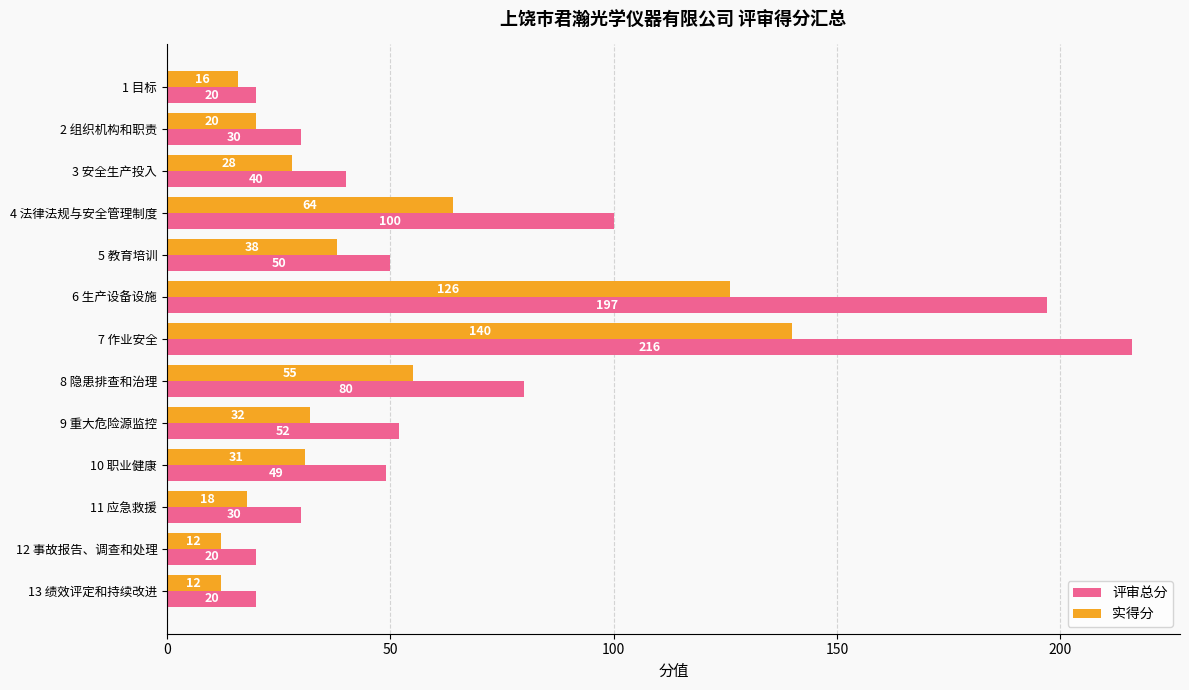

List the series in order of their peak value, highest first.

评审总分, 实得分